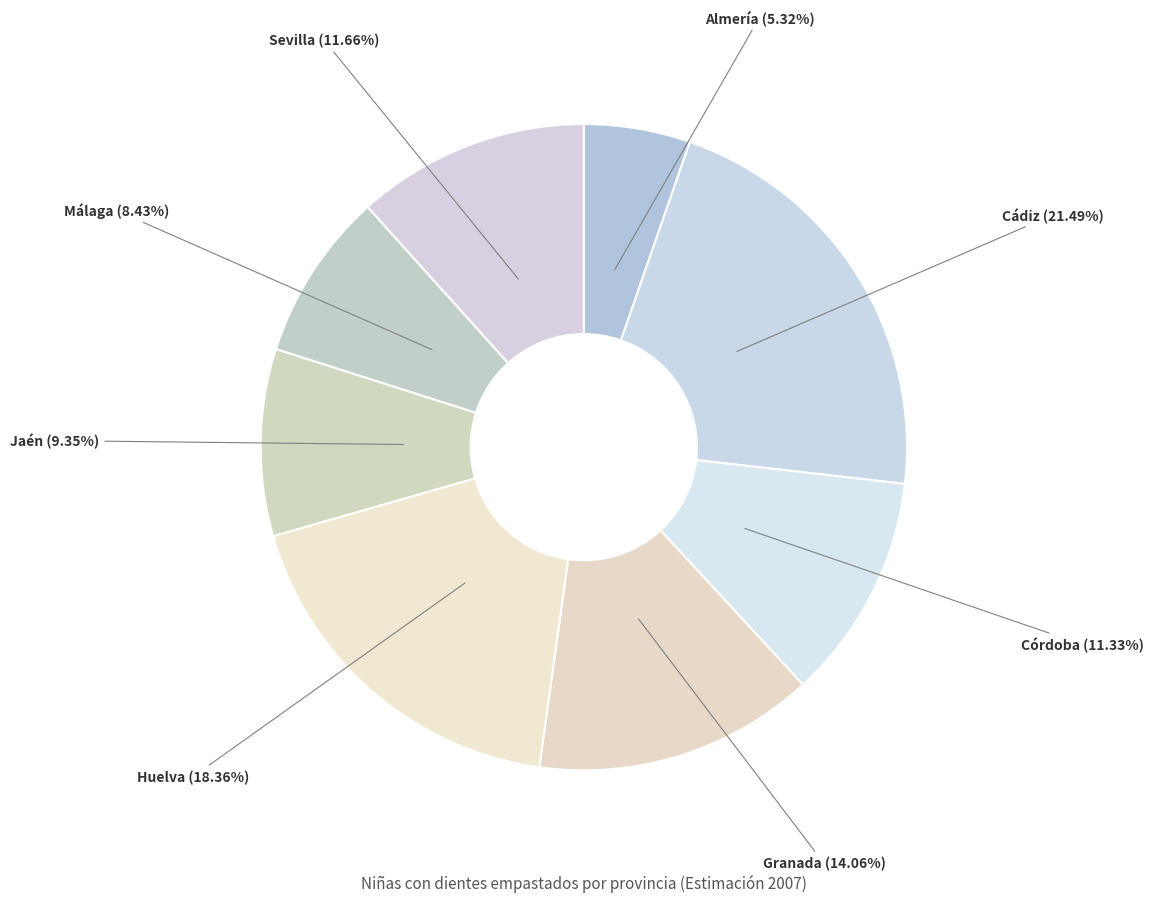

How much of the chart is everything except Granada?

85.9%